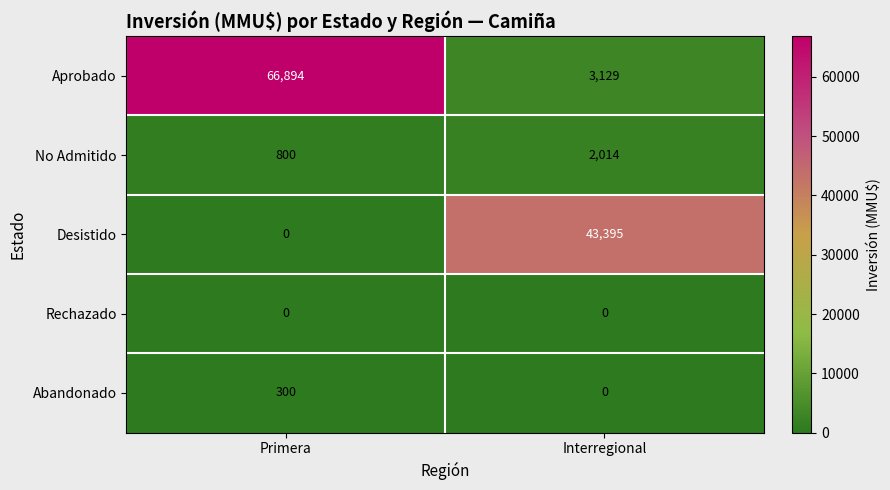

What is the difference between the highest and lowest values at Primera?

66894